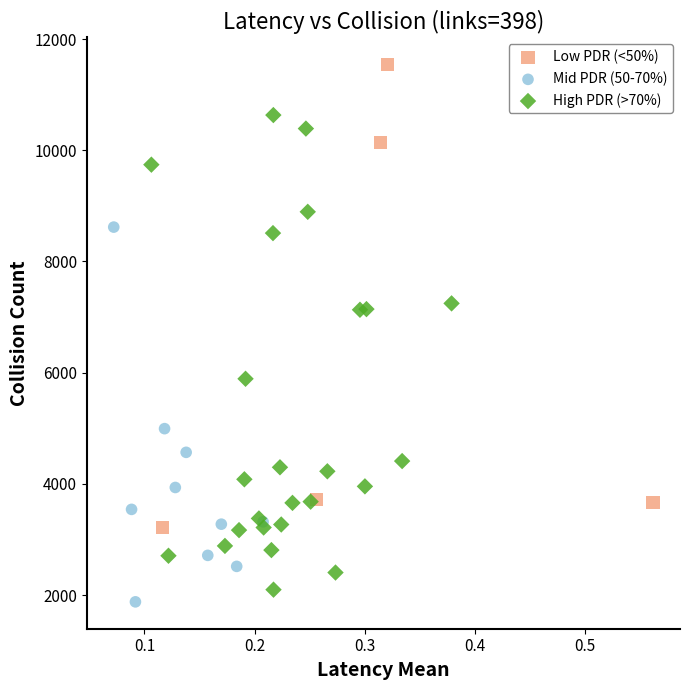

Which series contains the highest Y value?

Low PDR (<50%)